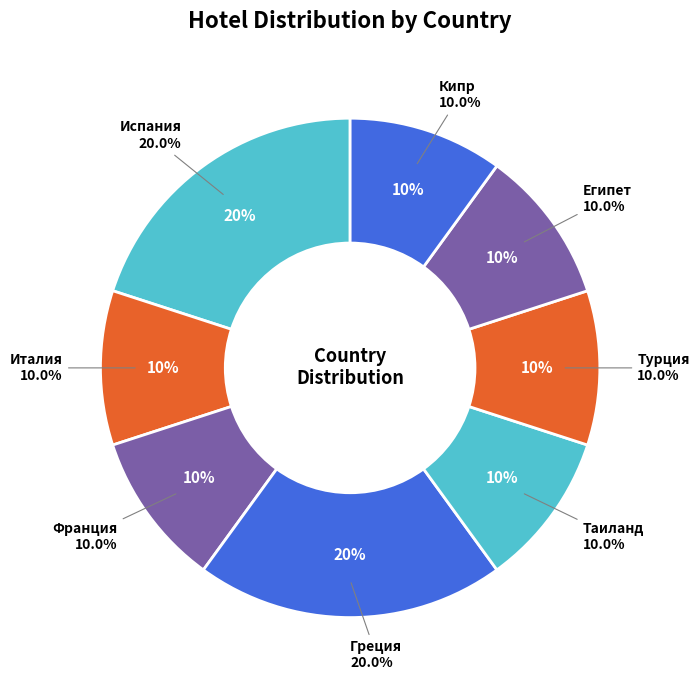

Which has a higher value, Франция or Кипр?

Франция